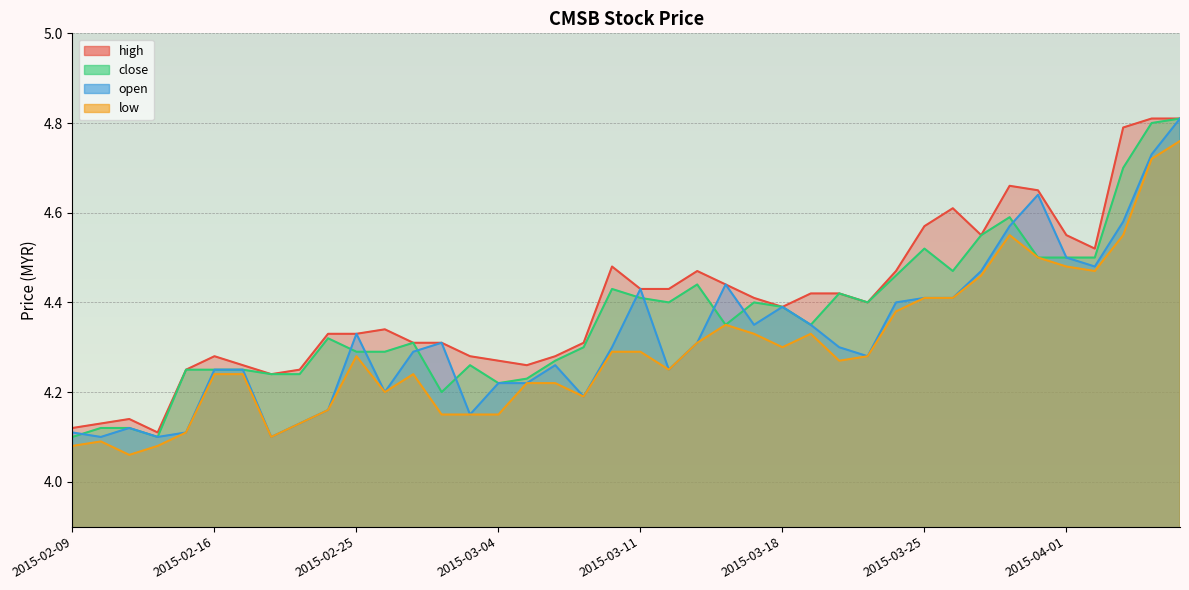

What value does the close series have at 2015-03-03?

4.3